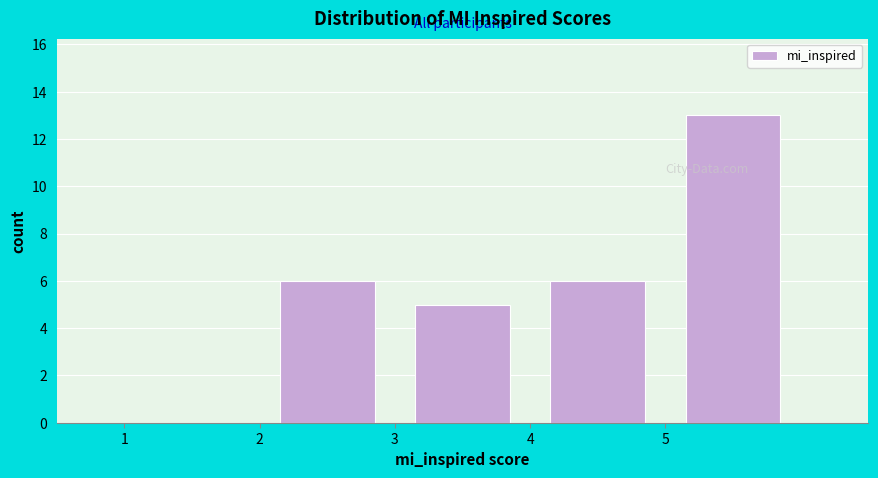

Reading left to right, transcribe this chart: for each bar, give the range it covers on the x-axis and its height. The values are not printed on the chart, so give them approximately, as read against the axis.

1 to 2: 0
2 to 3: 6
3 to 4: 5
4 to 5: 6
5 to 6: 13